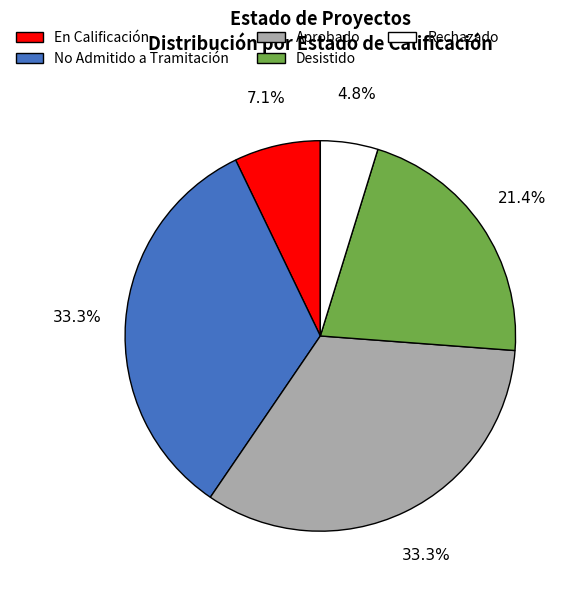

Count the number of slices in the pie.

5